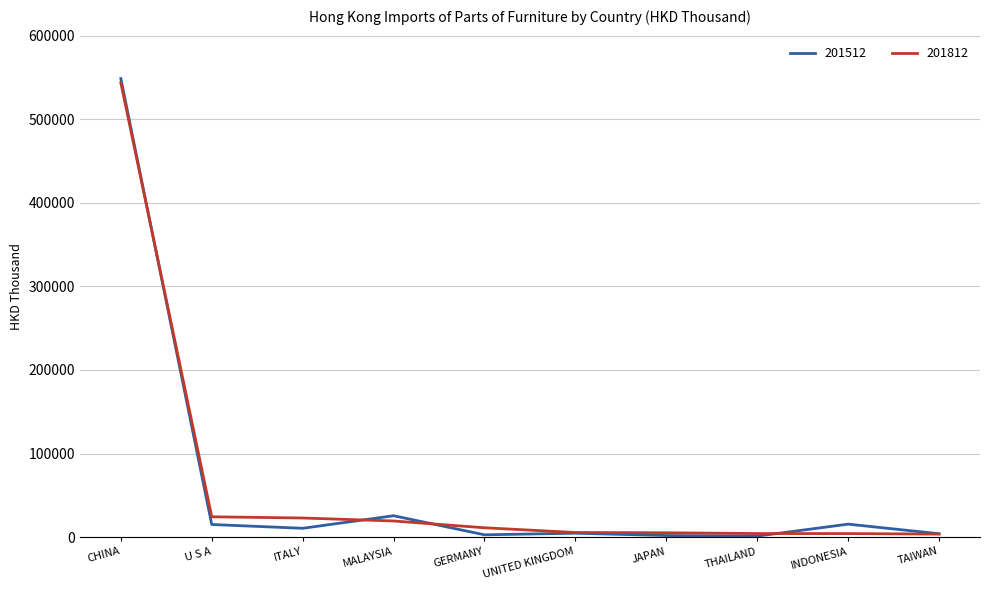

At which category is the sum across all series the highest?

CHINA